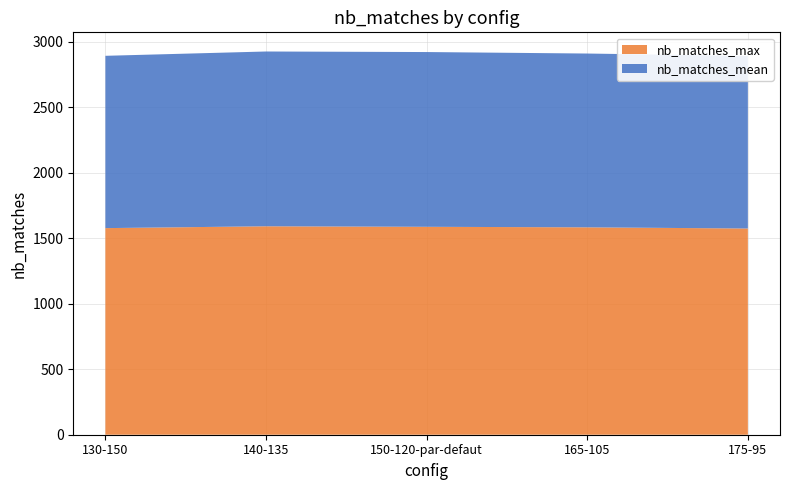

Reading right to left, what are all the values shown in this chart?

nb_matches_max: 175-95=1574.0	165-105=1583.0	150-120-par-defaut=1587.0	140-135=1591.0	130-150=1577.0
nb_matches_mean: 175-95=1317.2	165-105=1326.6	150-120-par-defaut=1333.9	140-135=1334.1	130-150=1315.2